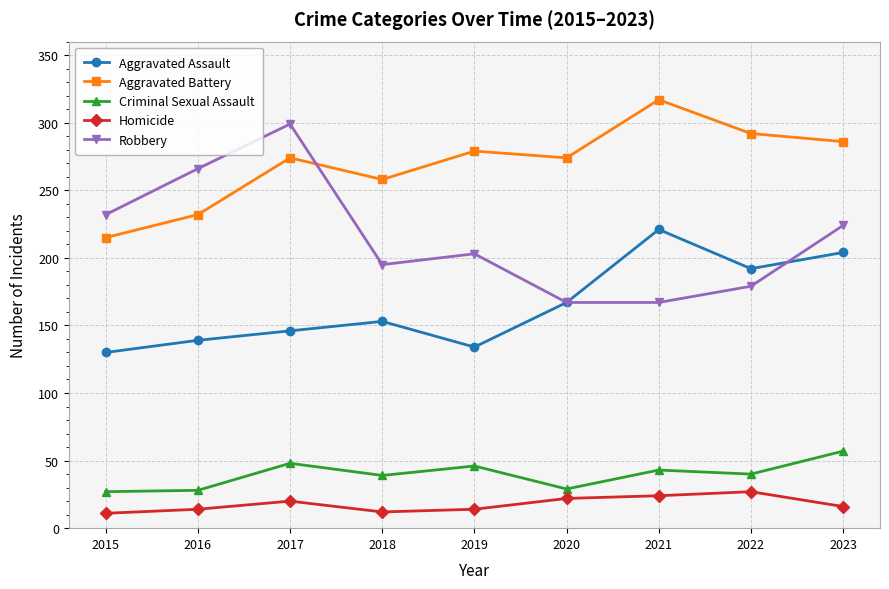

At which category does Aggravated Battery reach its first local valley?

2018